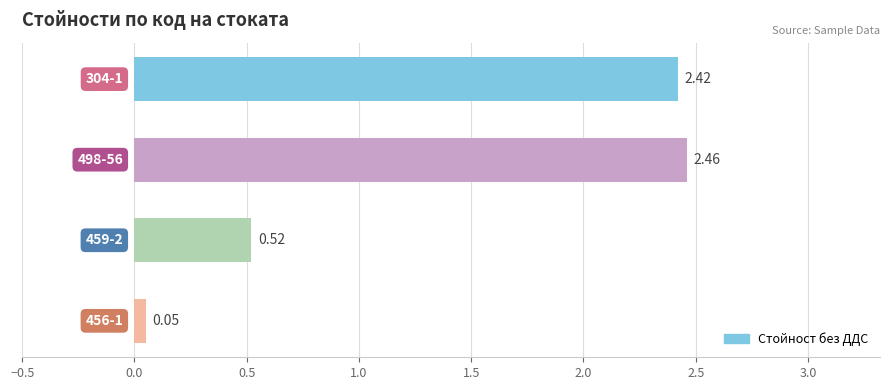

What is the difference between the second highest and second lowest values?

1.9